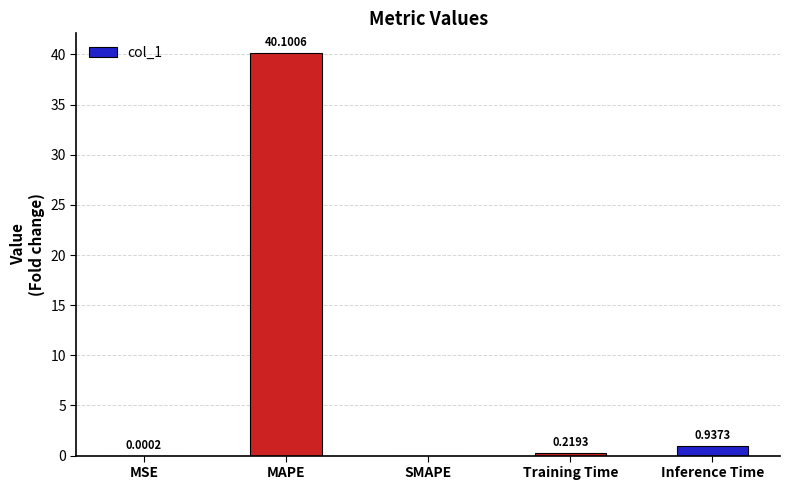

What is the difference between the values at MAPE and Inference Time?

39.2